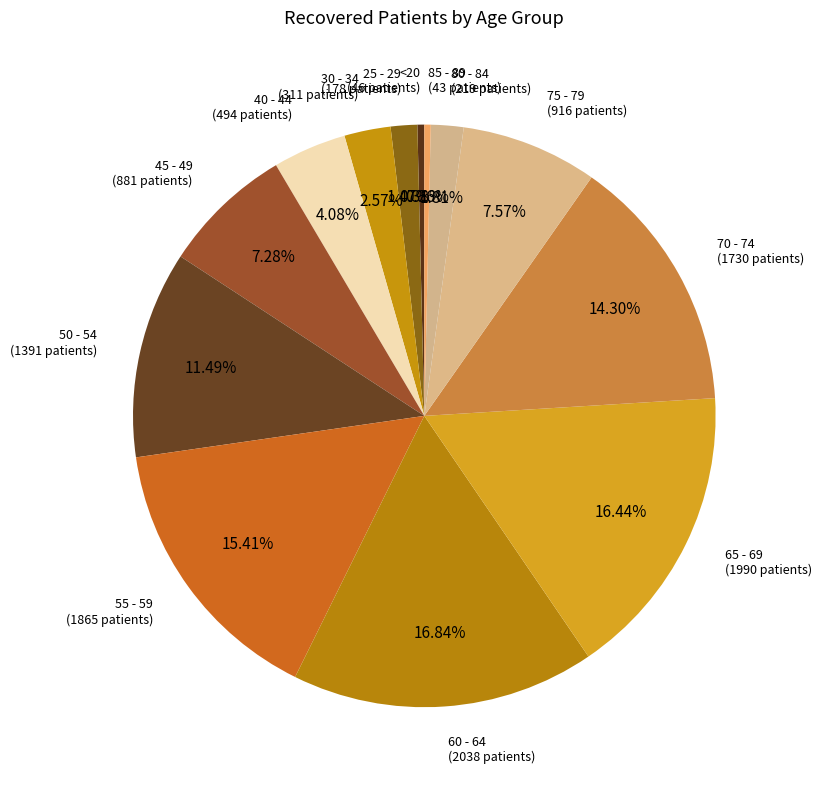

Combined, do 25 - 29 and <20 account for over 50%?

No